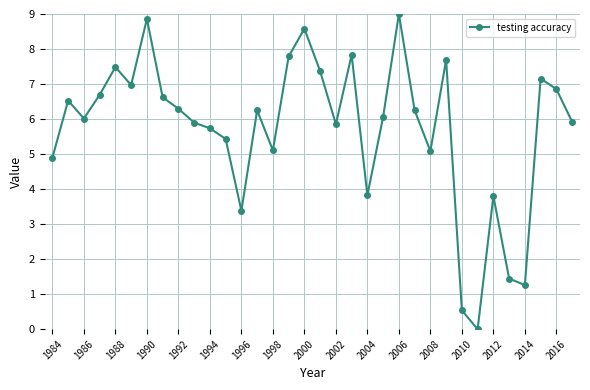

True or false: there are more than 2 points higher than both neighbors.

True